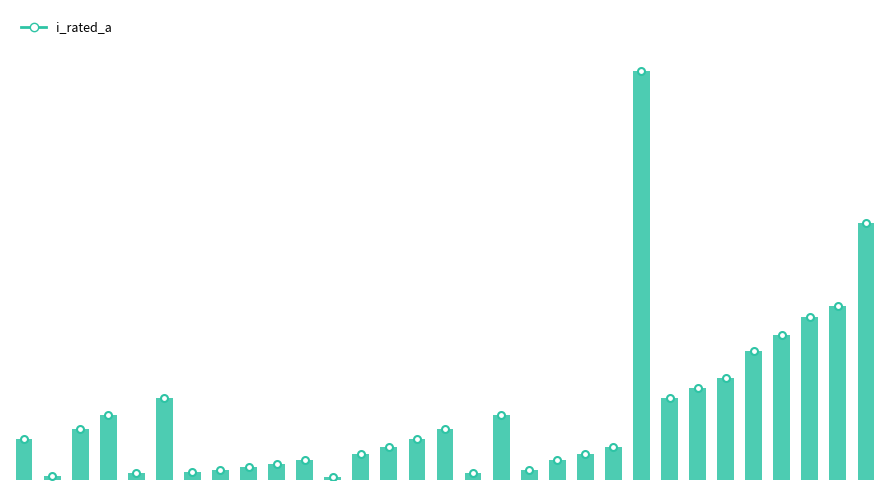

True or false: there are more than 0 points higher than both neighbors.

True